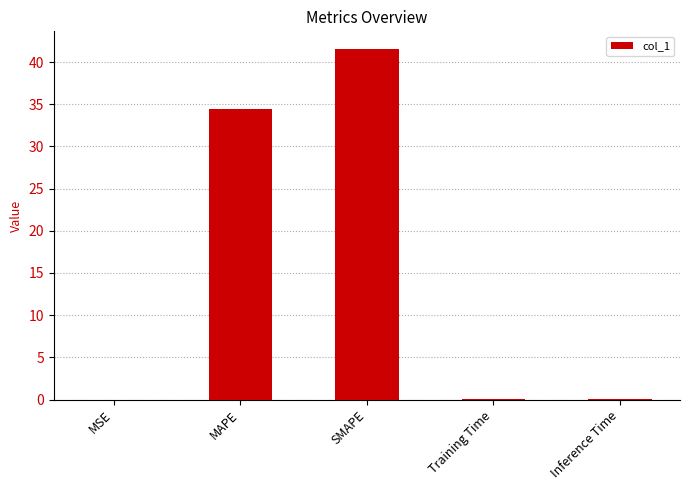

At which label is the value closest to 20?

MAPE